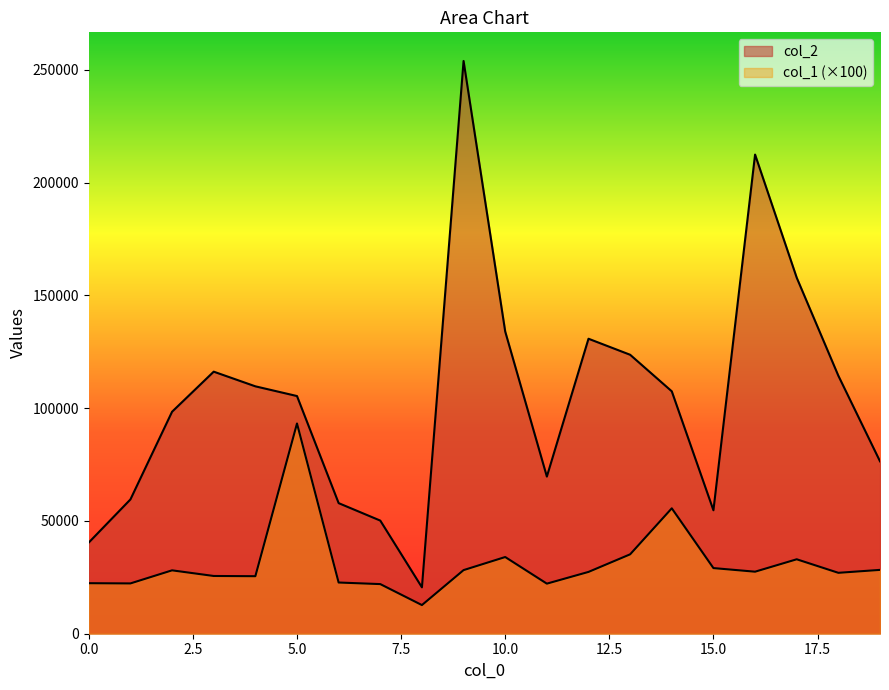

What is the maximum value shown in the chart?

253917